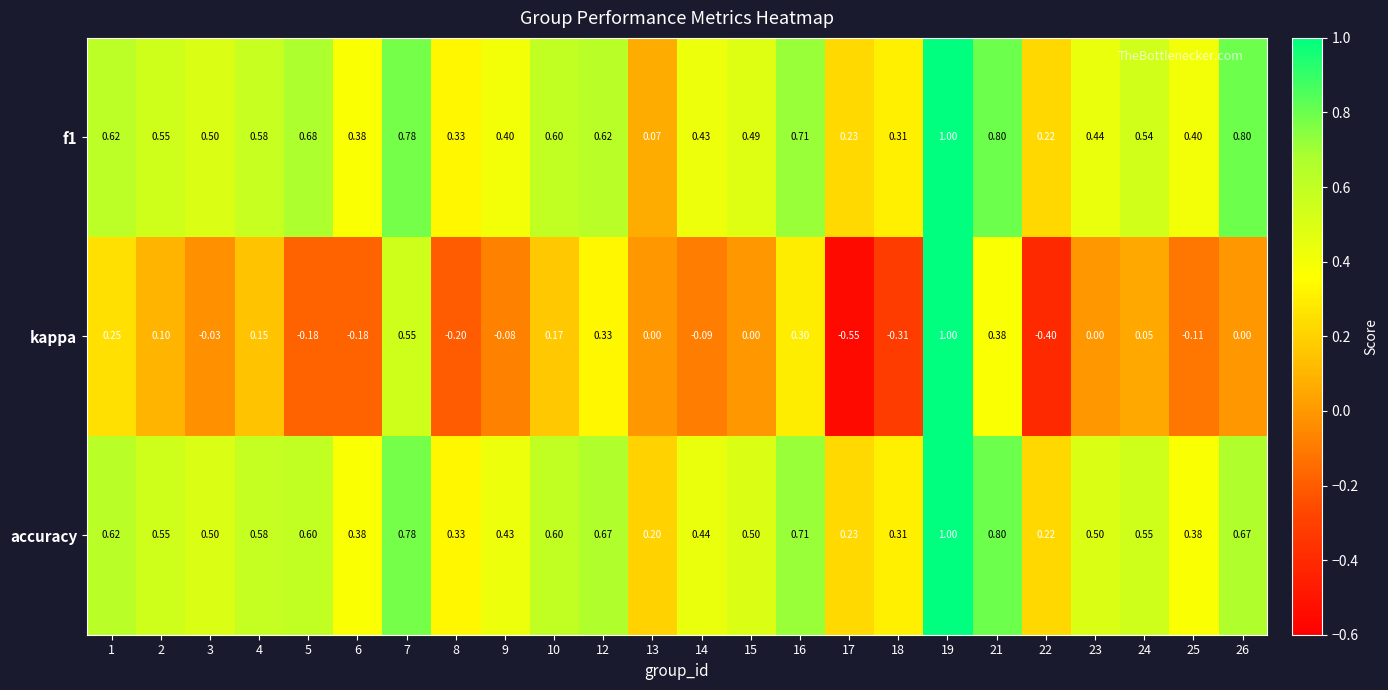

Which series has the largest total across all categories?

accuracy